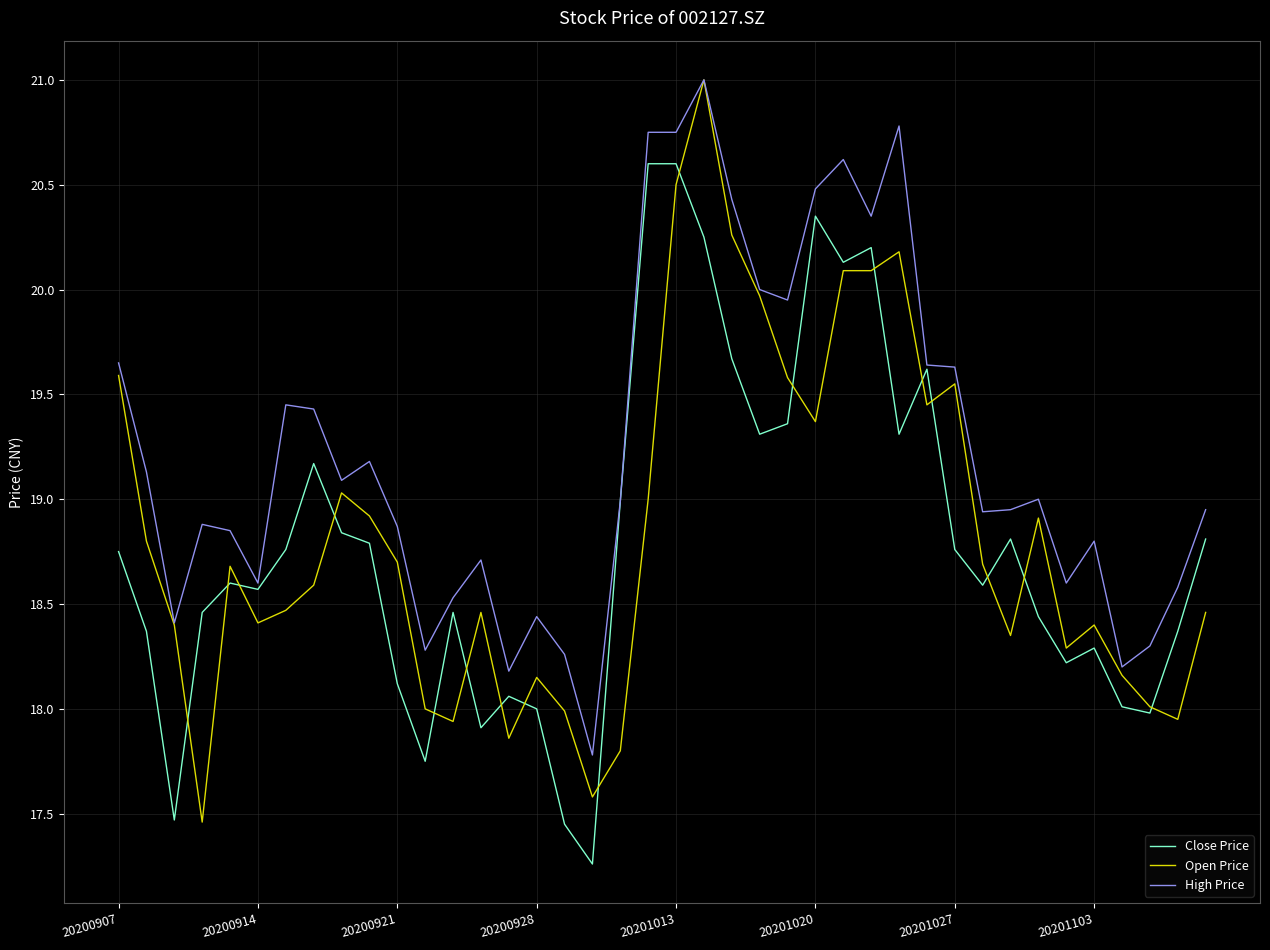

Does the chart have visible grid lines?

Yes